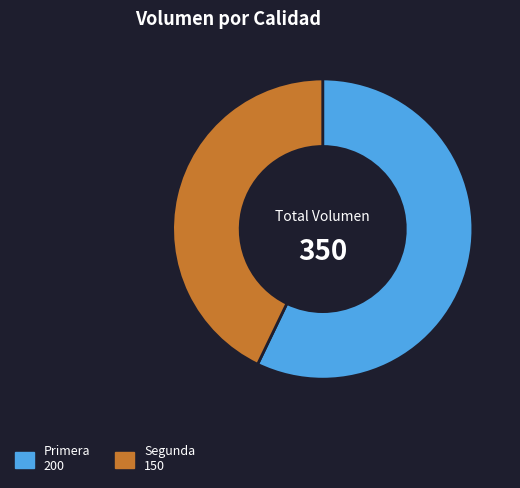

What is the largest slice in the pie chart?

Primera